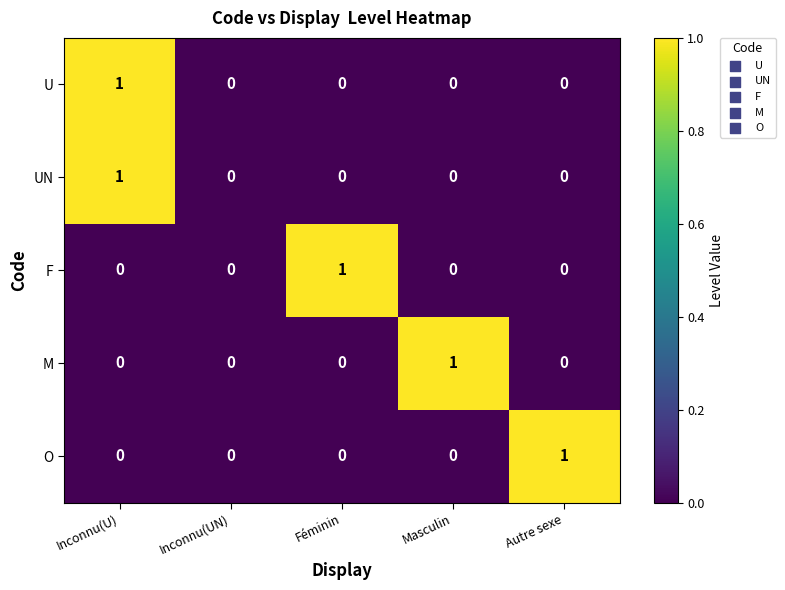

The U series shows 1 at Masculin. True or false?

False